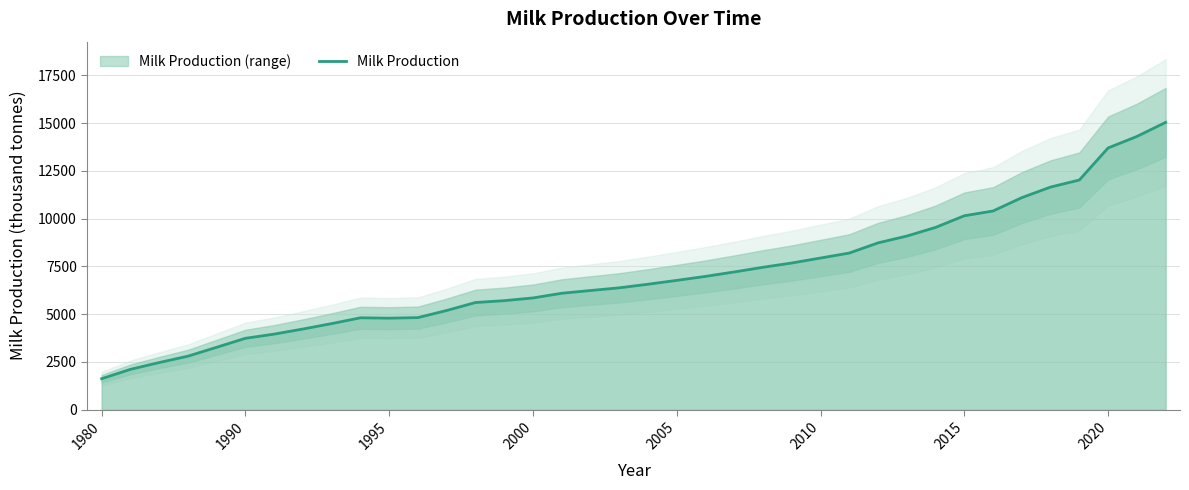

How many values are below 6567?

19